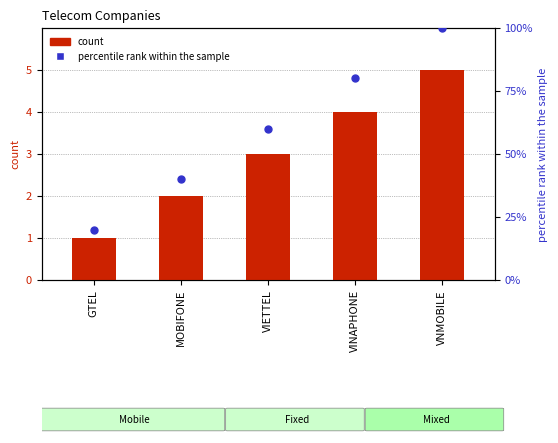

Which series has the widest spread of Y values?

percentile rank within the sample